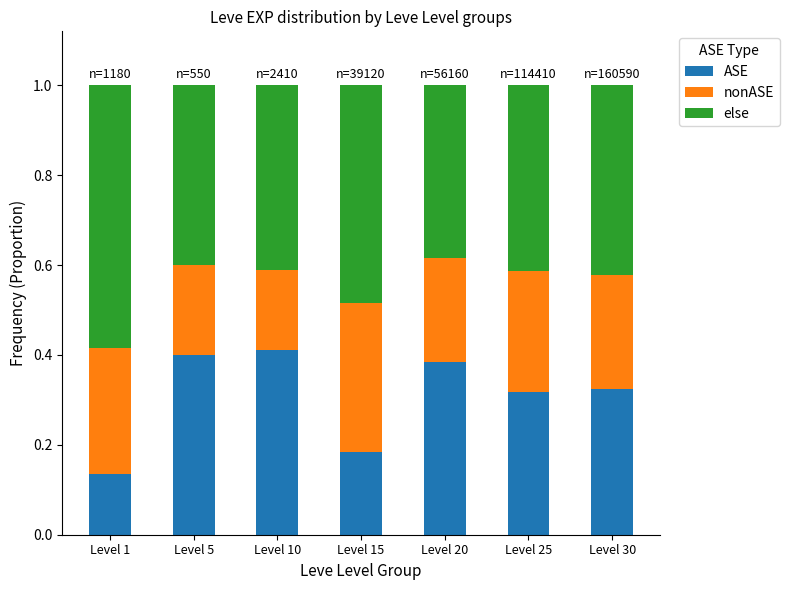

At which label does ASE reach its minimum?

Level 1